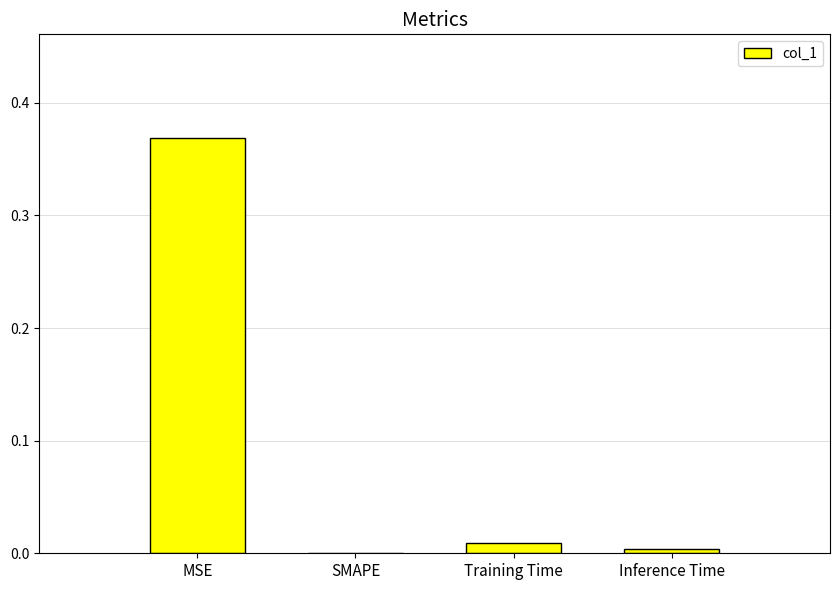

Between Inference Time and MSE, which is larger?

MSE